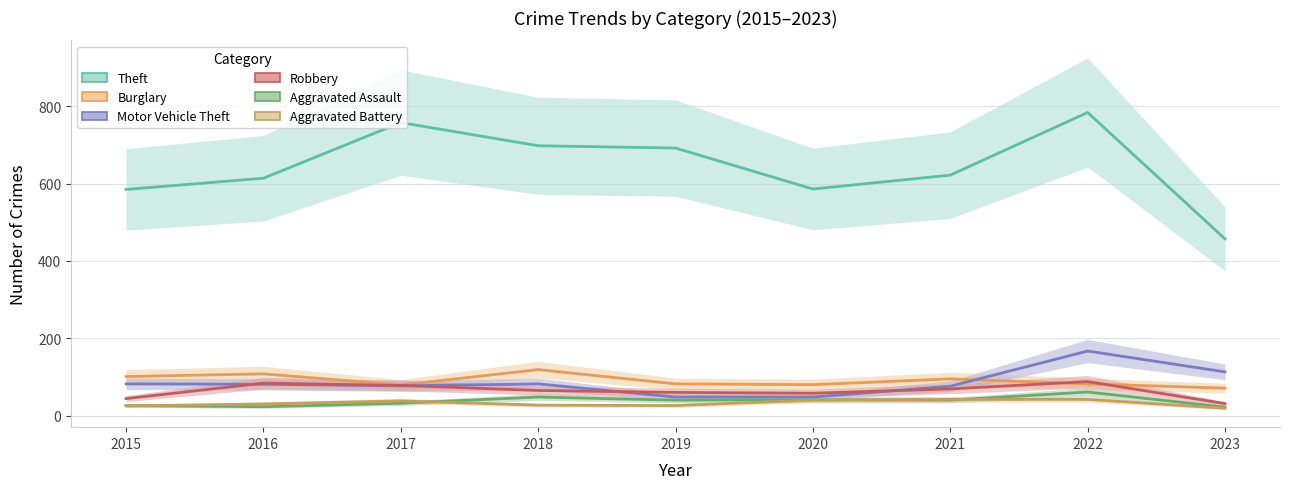

What value does the Aggravated Assault series have at 2022?

61